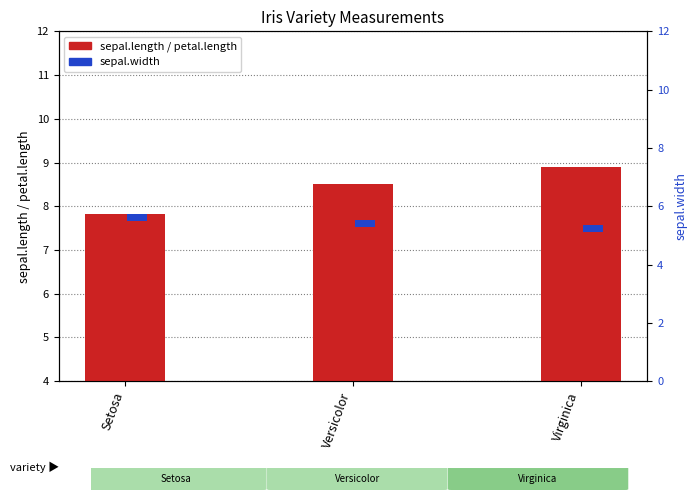

Are the bars horizontal?

No